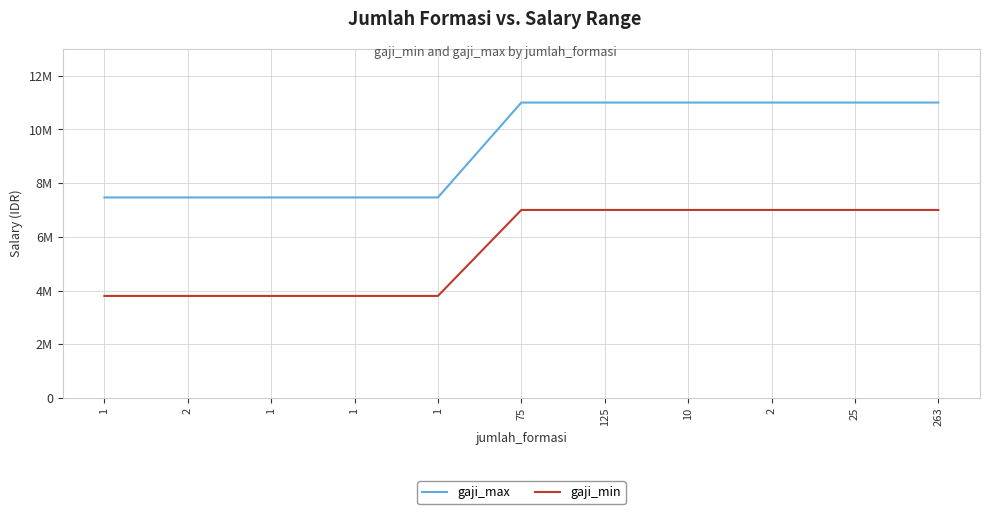

What is the difference between the maximum and second lowest values in the gaji_min series?

3201180